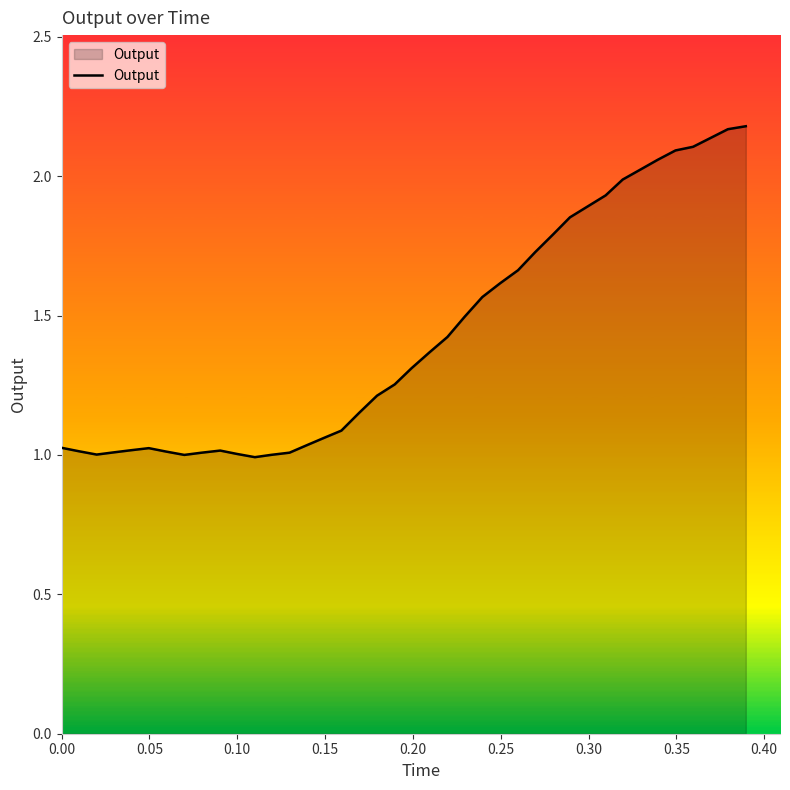

How many lines are shown in the chart?

1